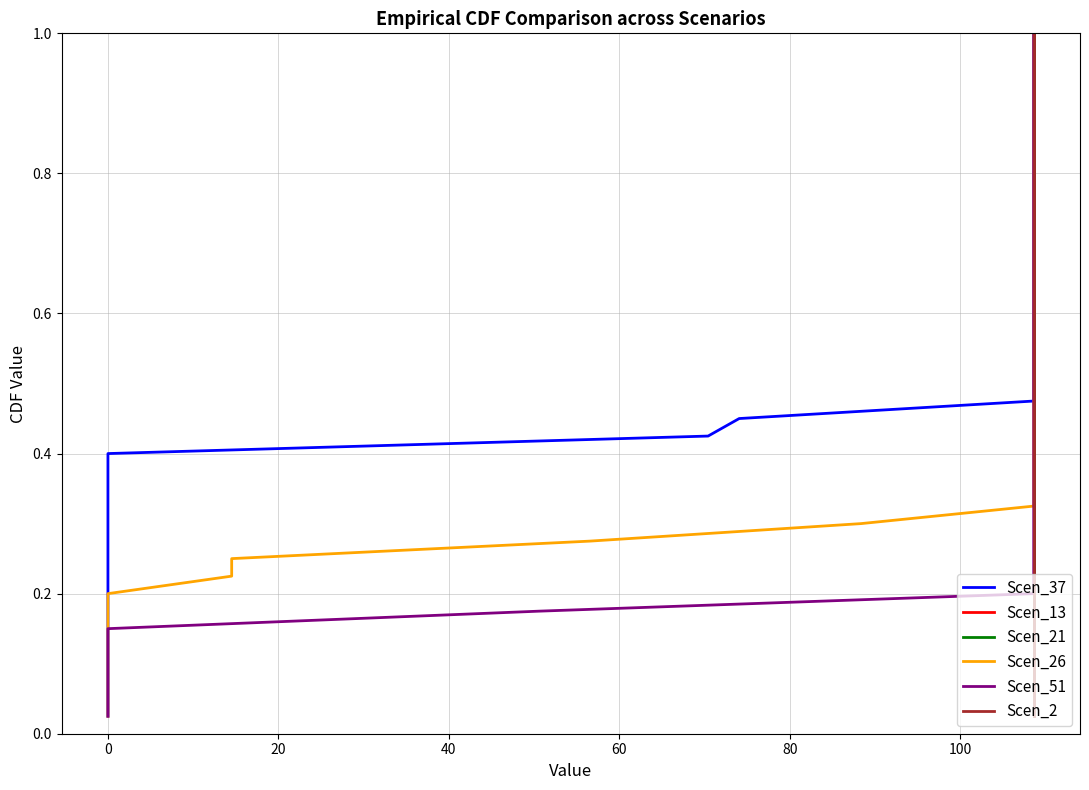

True or false: Scen_51 and Scen_37 intersect in this chart.

False